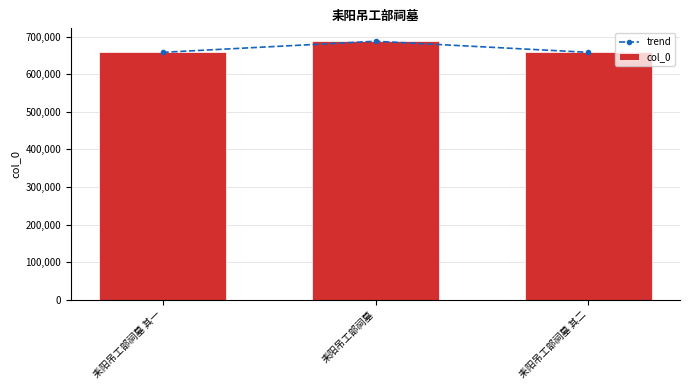

What is the difference between the maximum and minimum values in the trend series?

29513